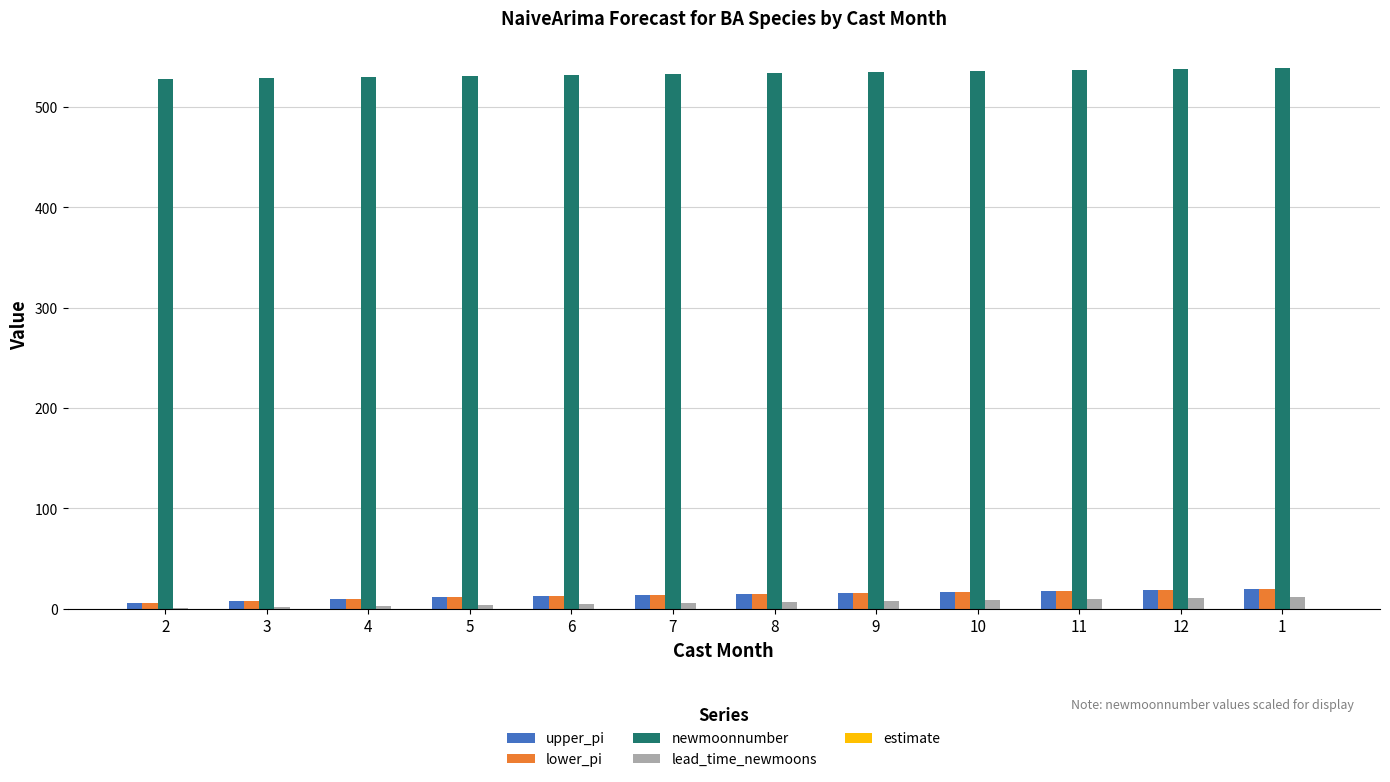

Read the newmoonnumber value at 9.

535.0